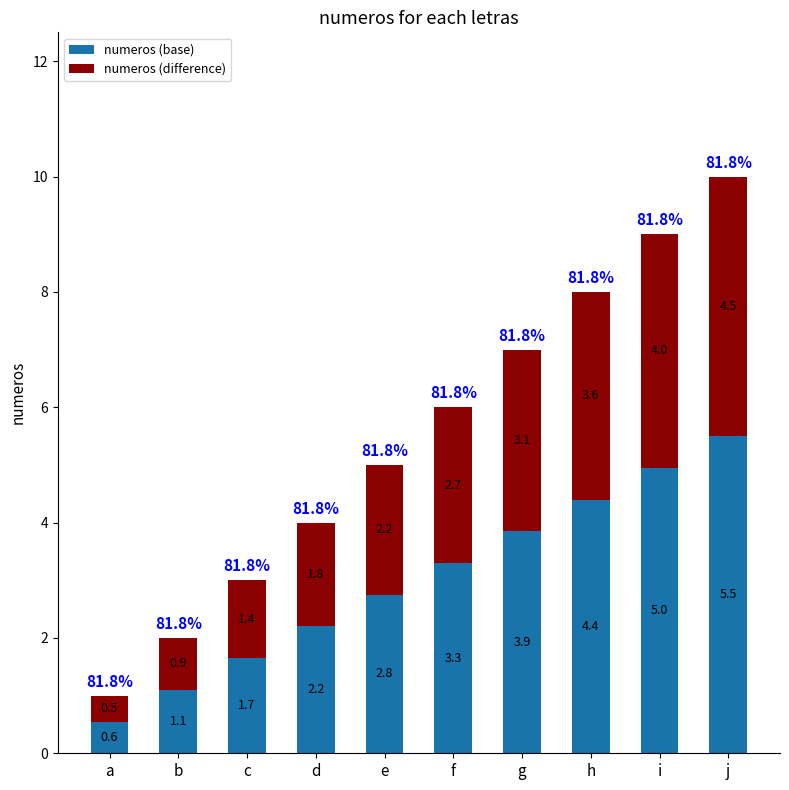

What are all the series names shown in the legend?

numeros (base), numeros (difference)